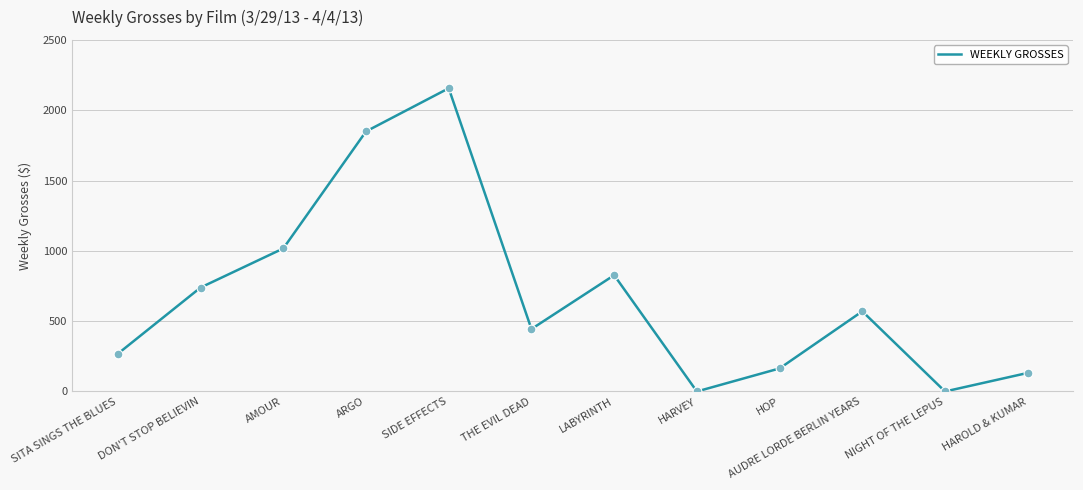

What is the change in value from THE EVIL DEAD to AUDRE LORDE BERLIN YEARS?

+126